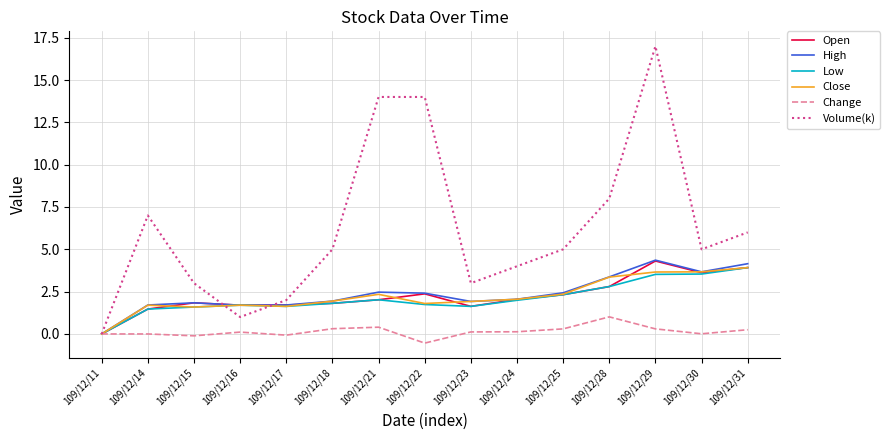

Where is Volume(k) nearest to the value 8?

109/12/28